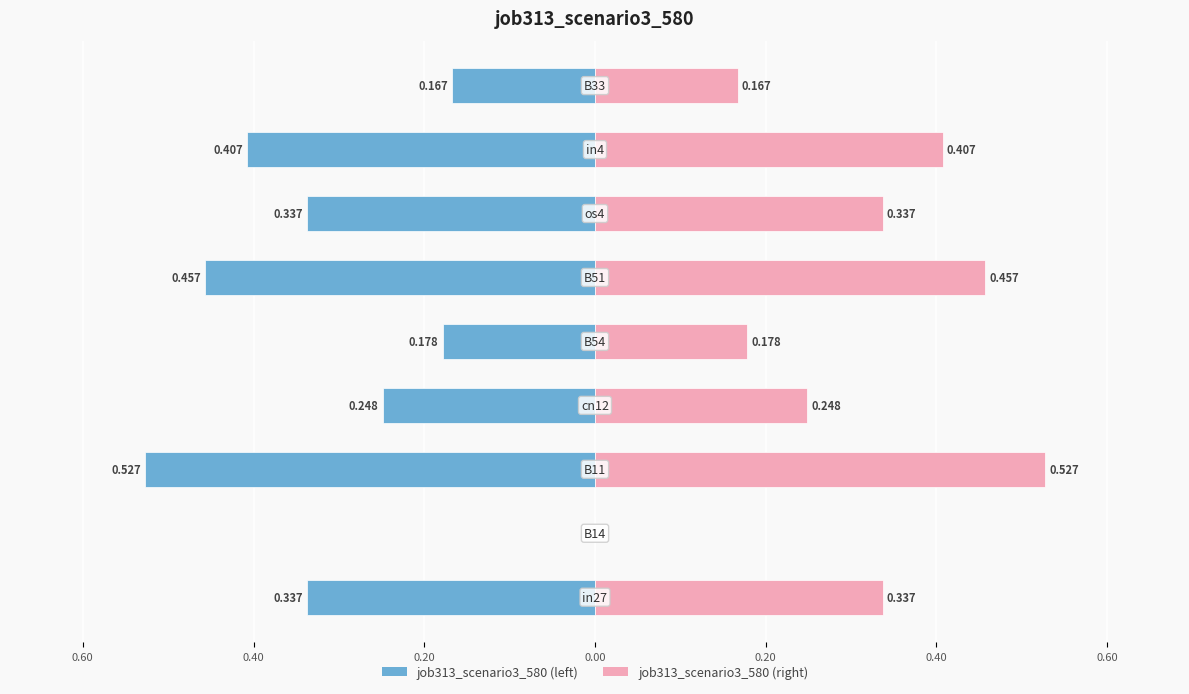

Are the bars grouped side by side (vs. stacked)?

Yes